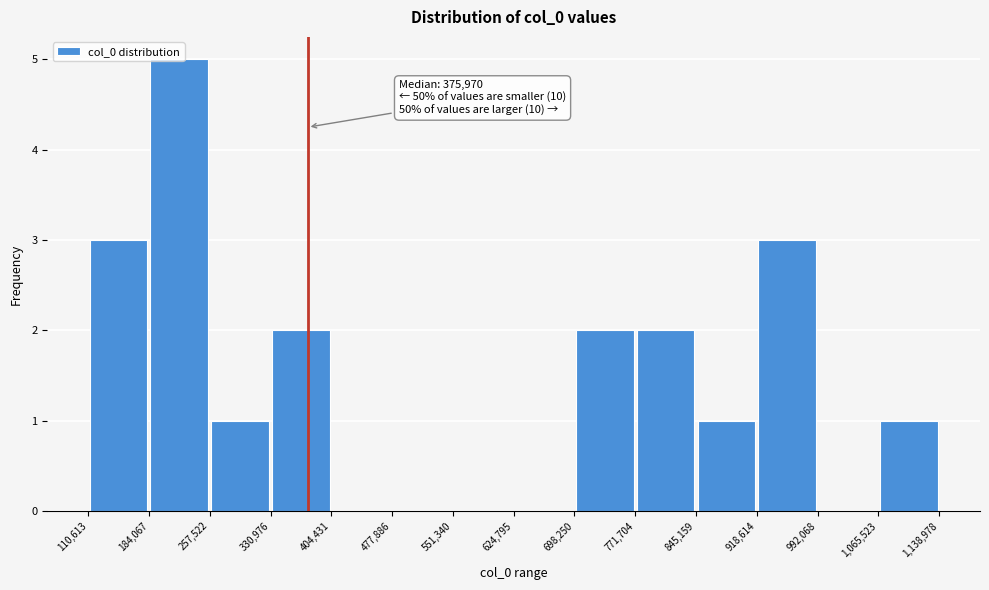

Which range on the x-axis has the tallest bar?

184,067 to 257,522